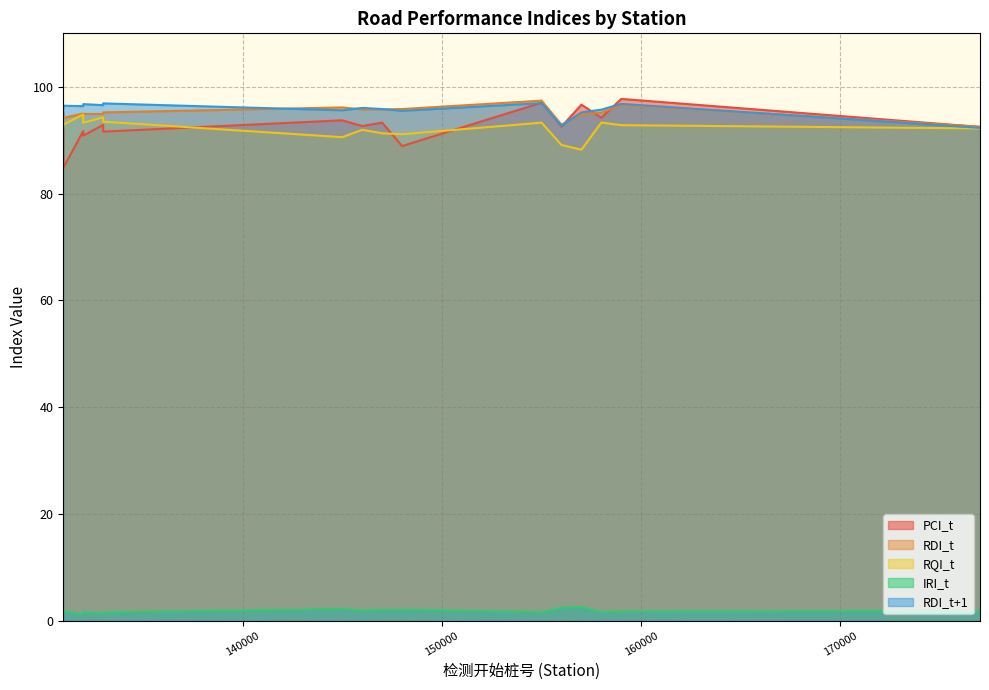

Between 131000 and 131000, which is larger?

131000